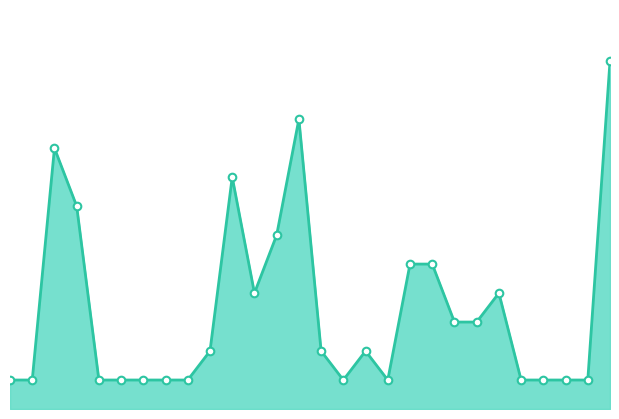

Does the chart have visible grid lines?

No